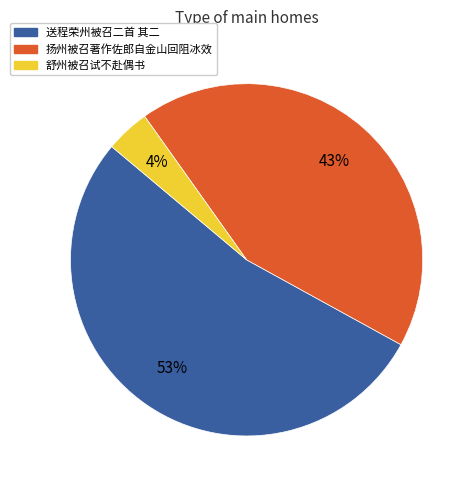

What is the largest slice in the pie chart?

送程荣州被召二首 其二